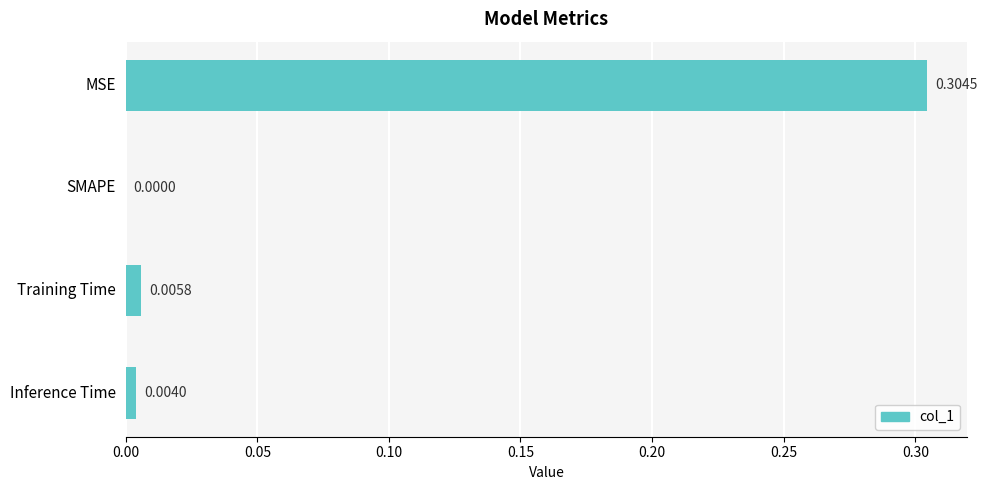

Between Training Time and Inference Time, which is larger?

Training Time